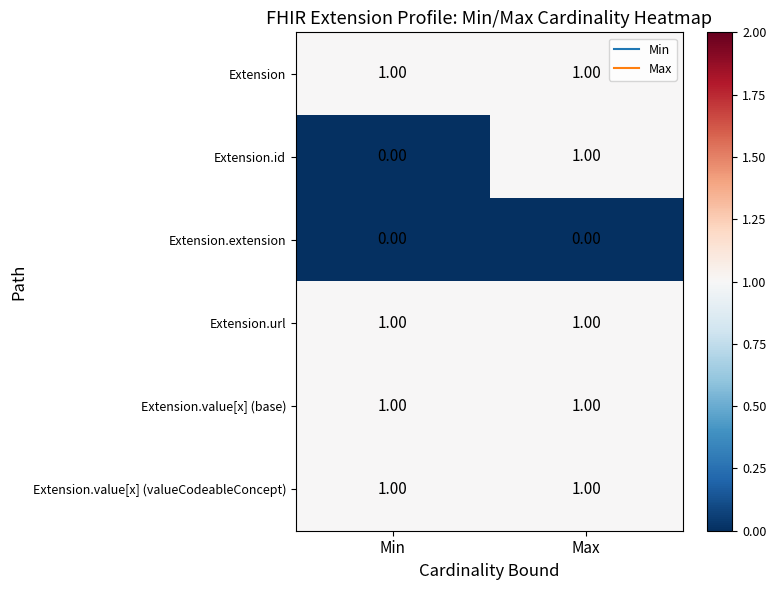

Which series changed the most between Min and Max?

Extension.id